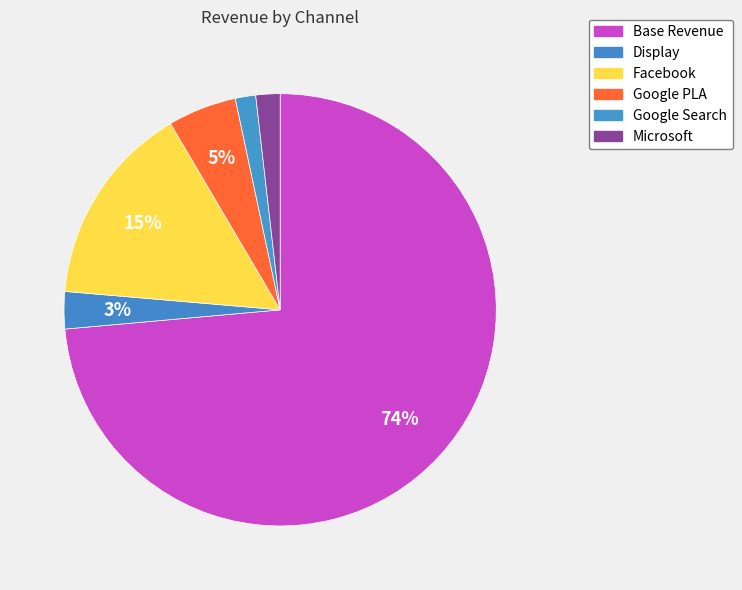

How many segments does this pie chart have?

6